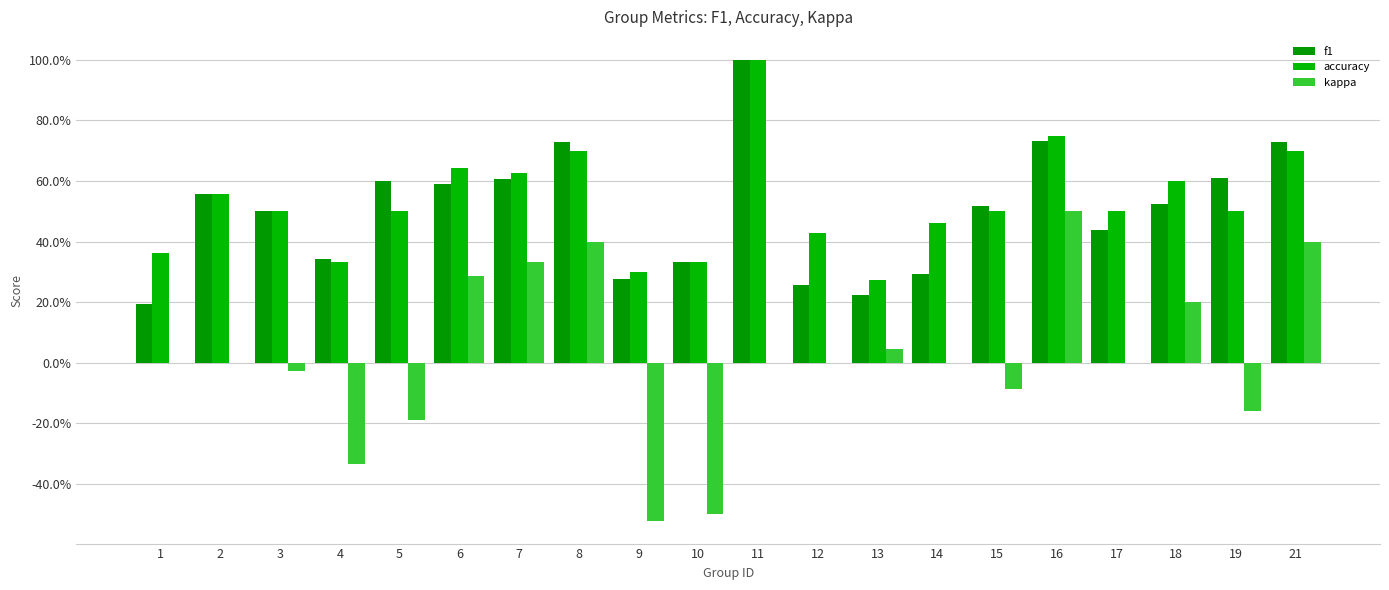

What is the smallest value displayed?

-0.5